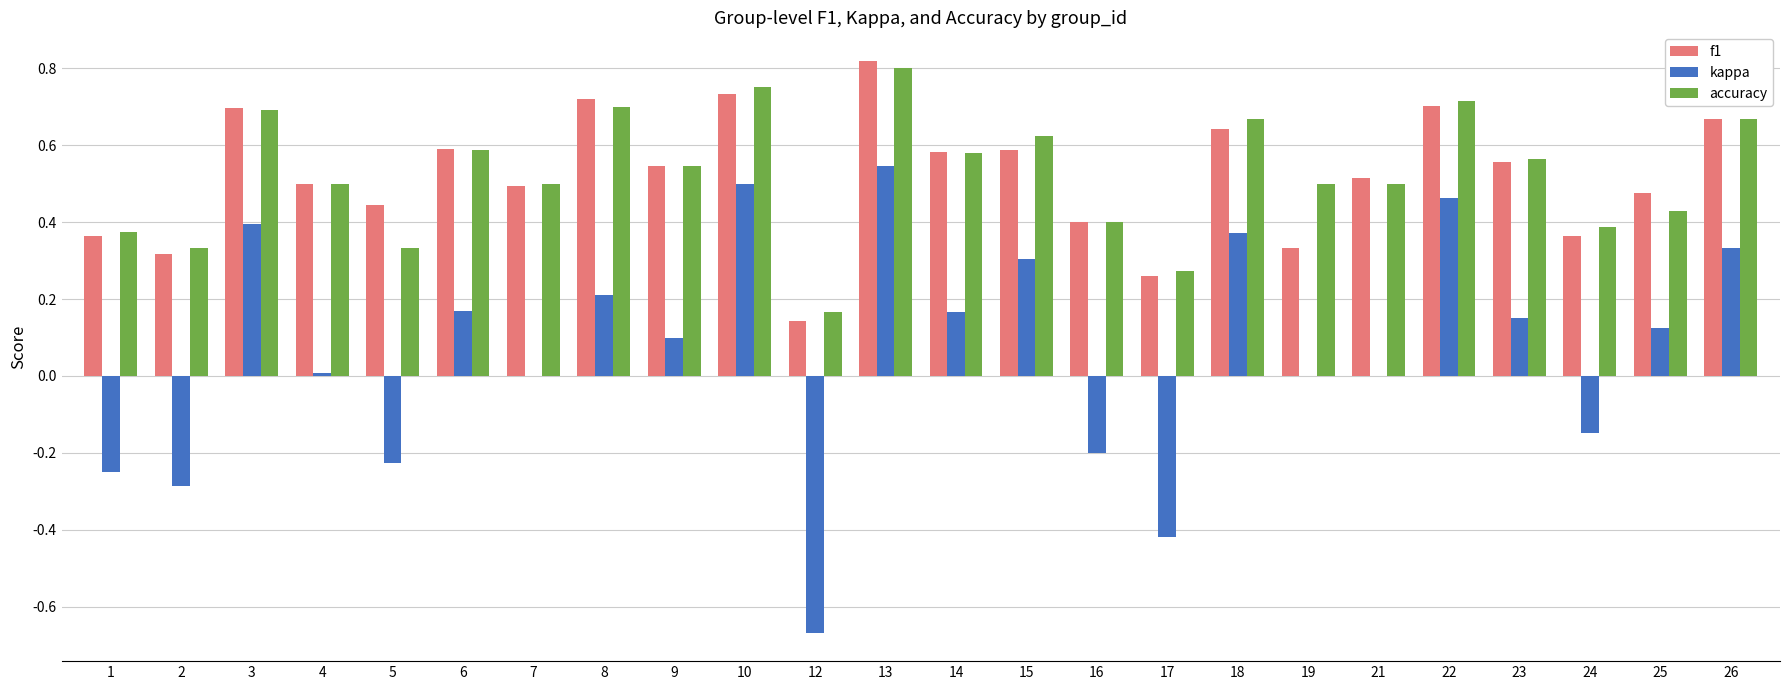

At which label does accuracy reach its peak?

13